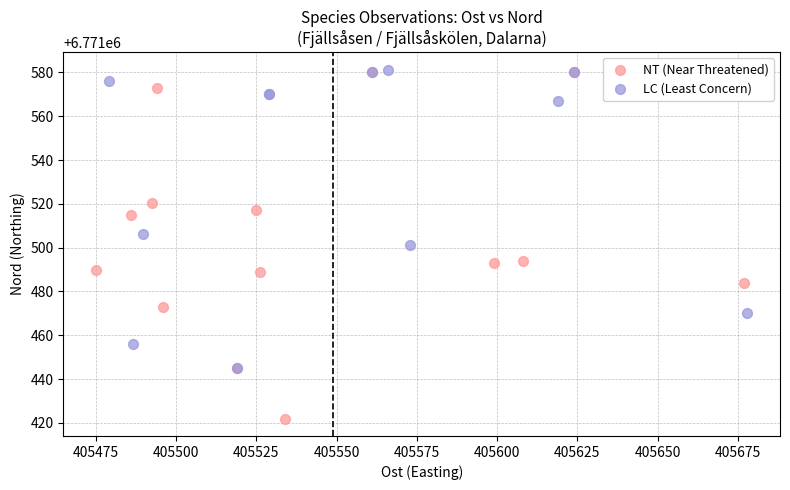

Which series has the widest spread of Y values?

NT (Near Threatened)